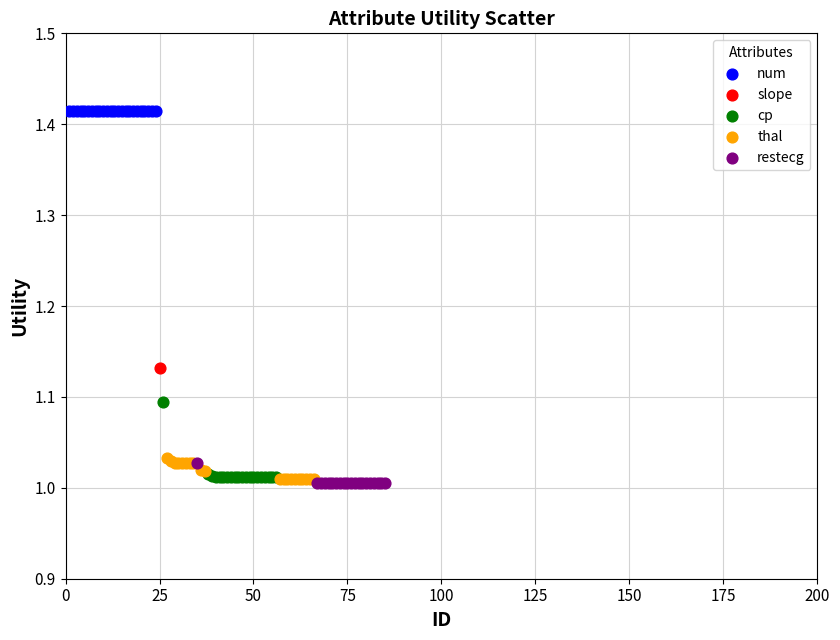

What are all the series names shown in the legend?

num, slope, cp, thal, restecg